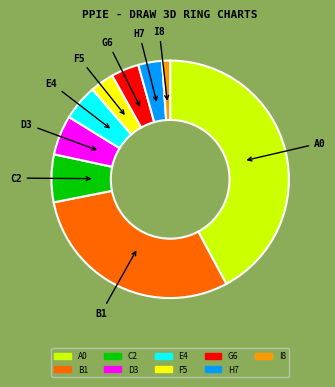

Do G6 and B1 together represent more than half of the pie?

No